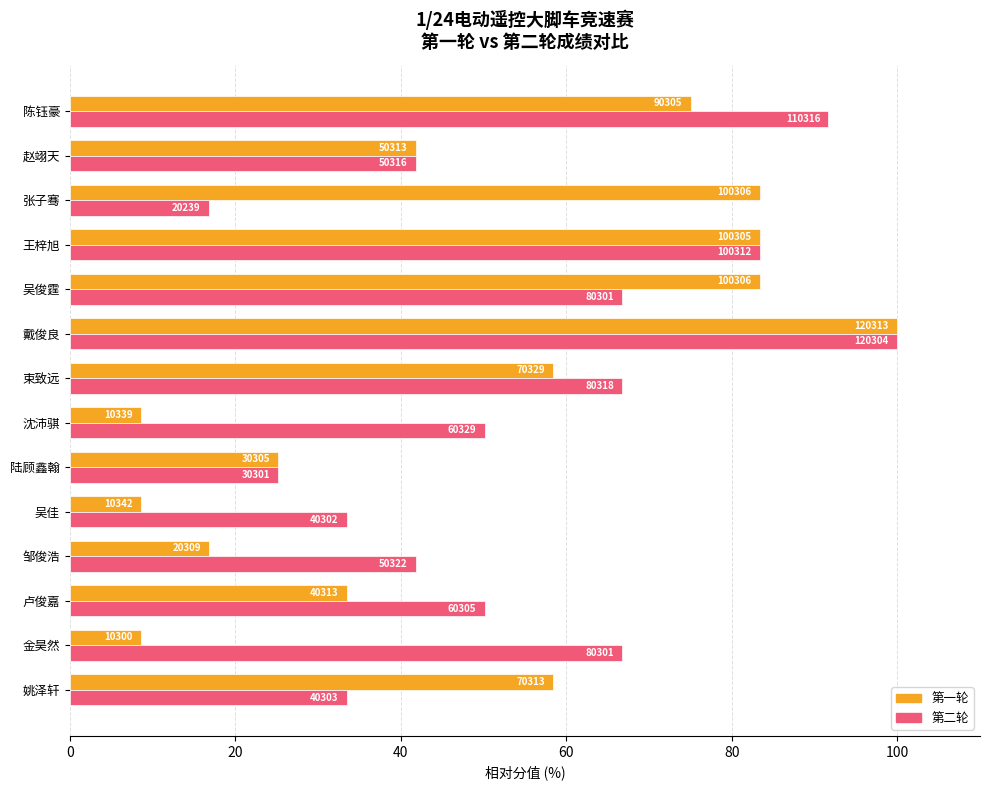

What is the average value of the 第二轮 series?

54.9